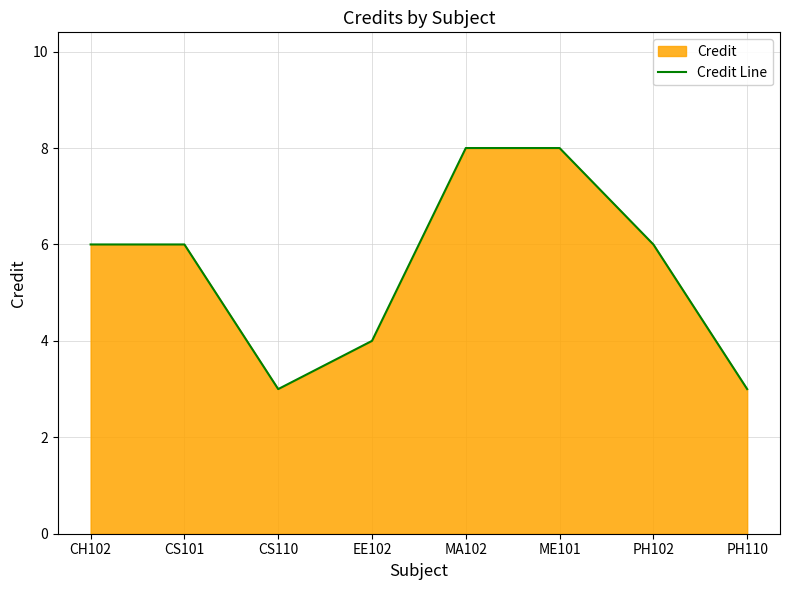

Which label corresponds to the largest value in the chart?

MA102